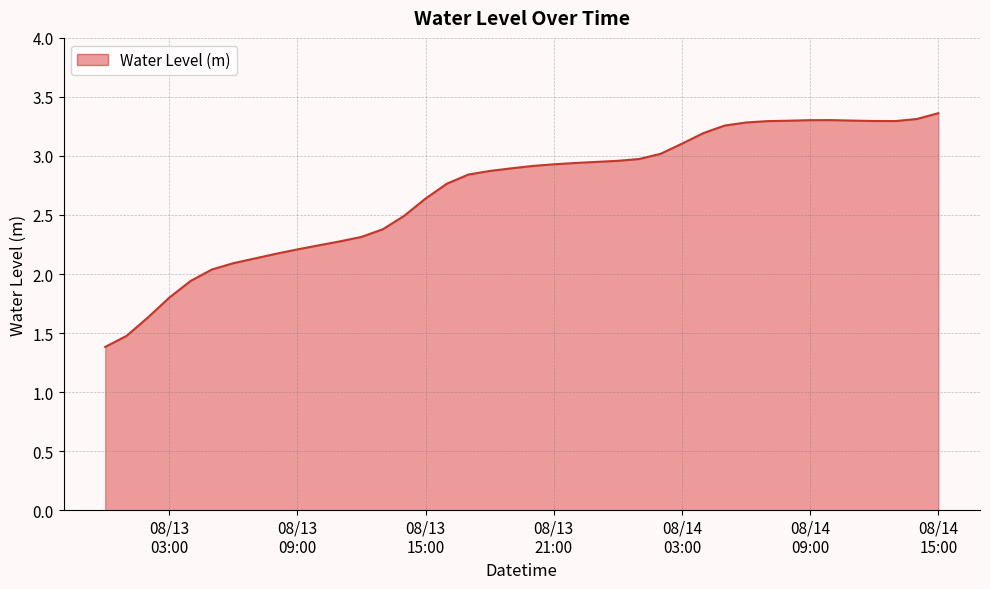

What is the smallest value displayed?

1.4